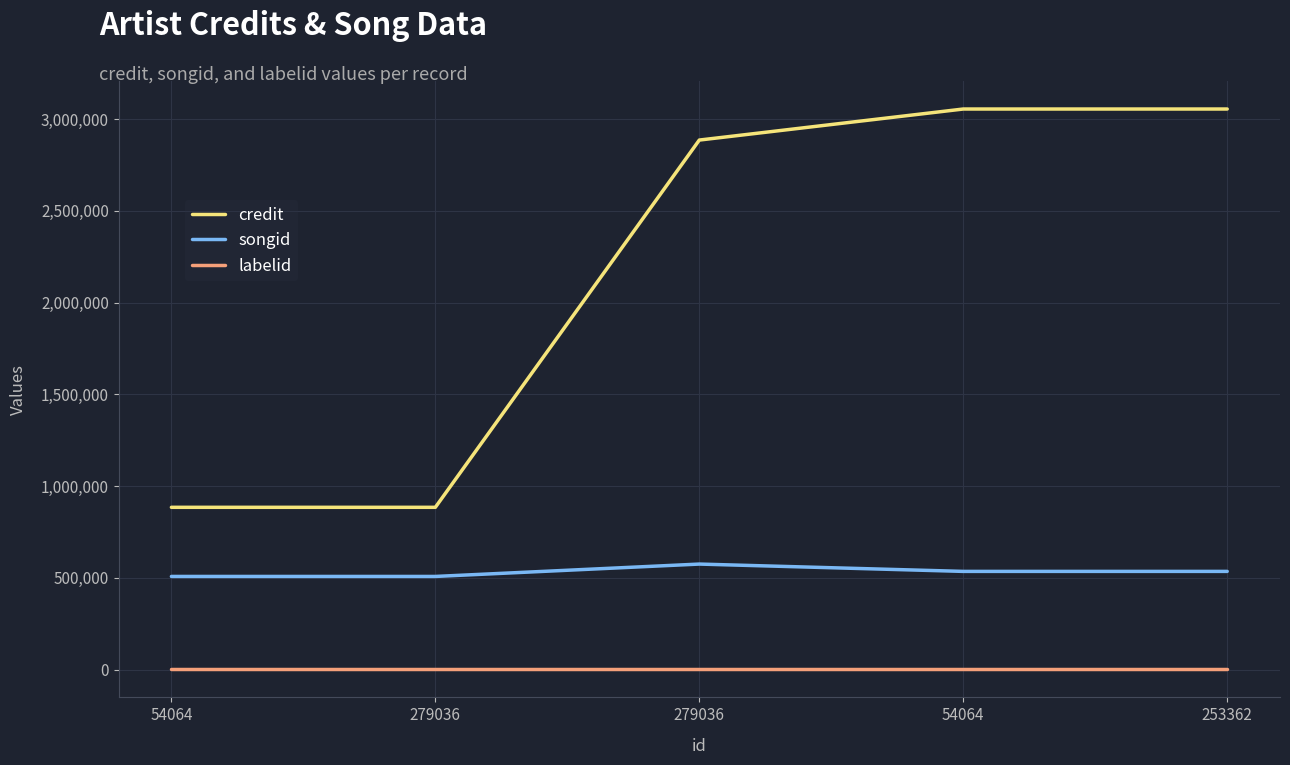

List the series in order of their overall mean, lowest first.

labelid, songid, credit